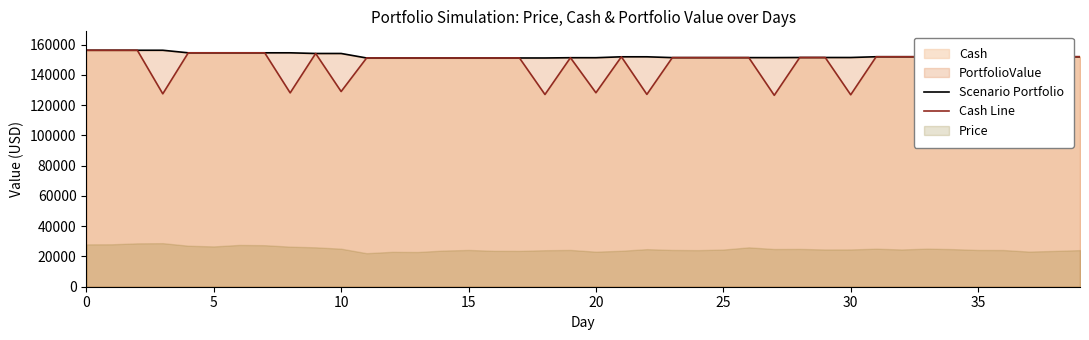

What is the label of the 39th point from the left?

38